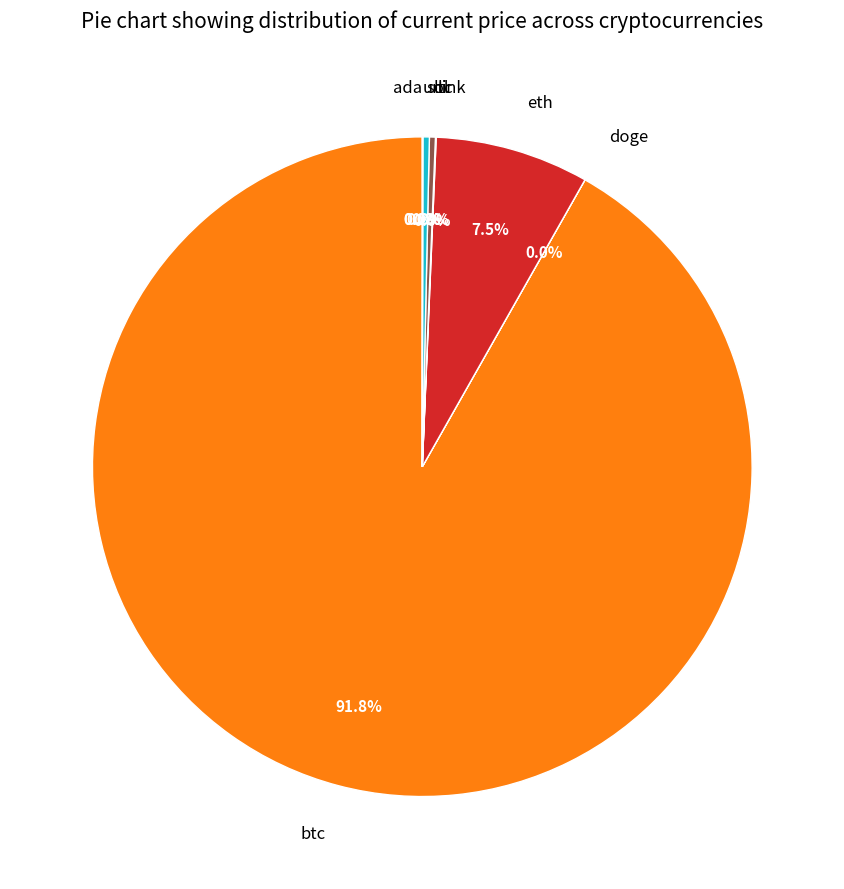

Does btc account for over 50% of the chart?

Yes